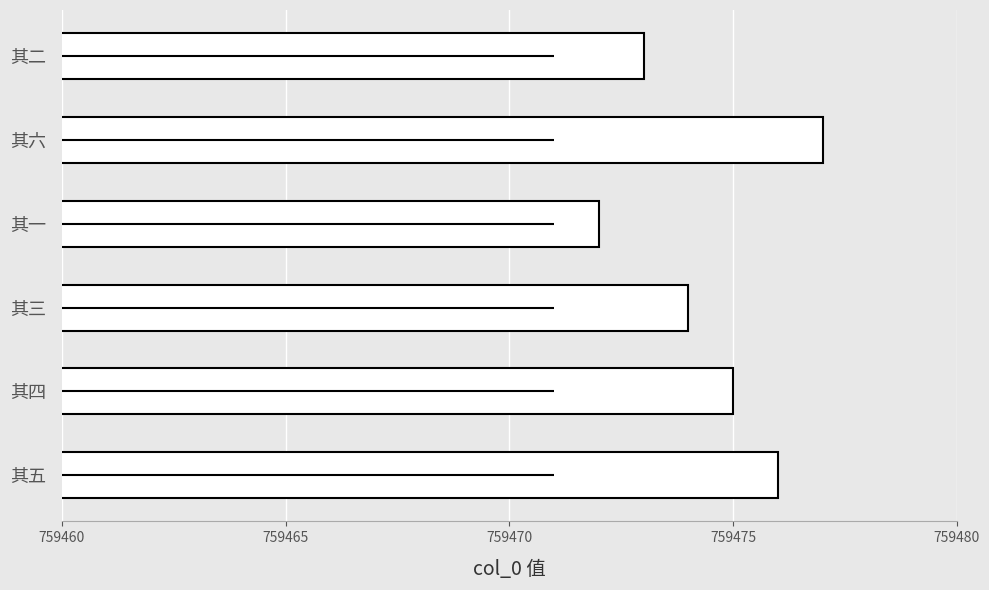

What is the difference between the maximum and minimum values?

5